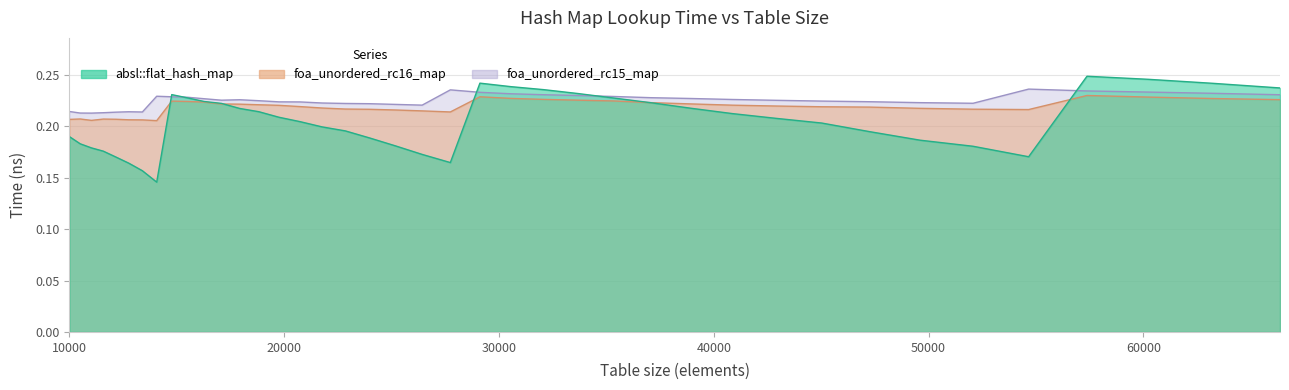

Count the absl::flat_hash_map values in the range 0 to 1.

40